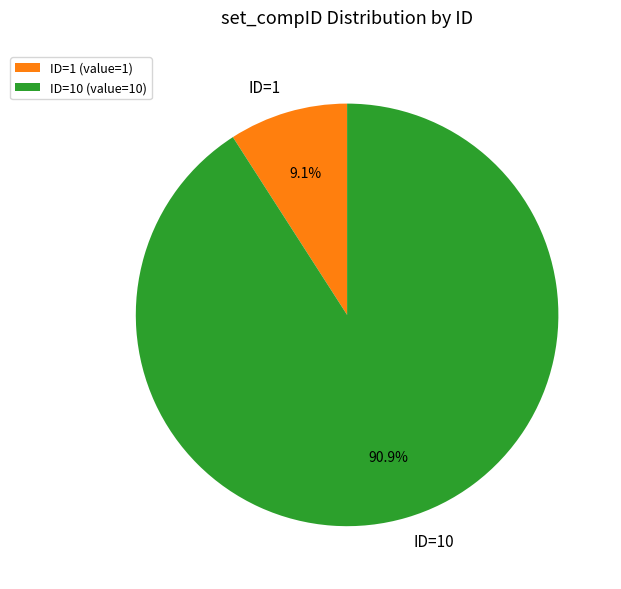

How many slices are in this pie chart?

2